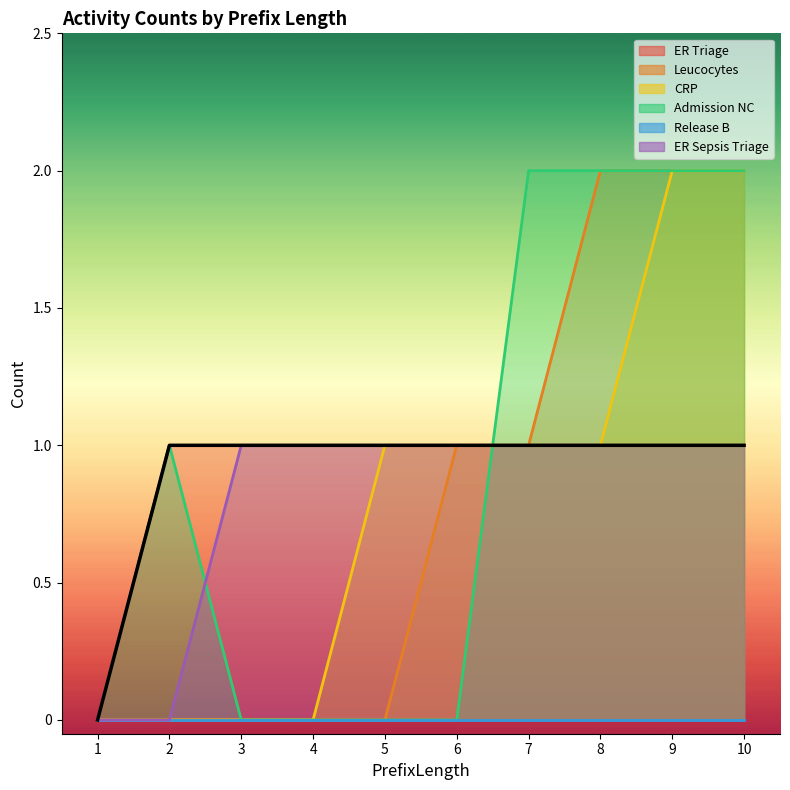

True or false: ER Sepsis Triage and ER Triage intersect in this chart.

False